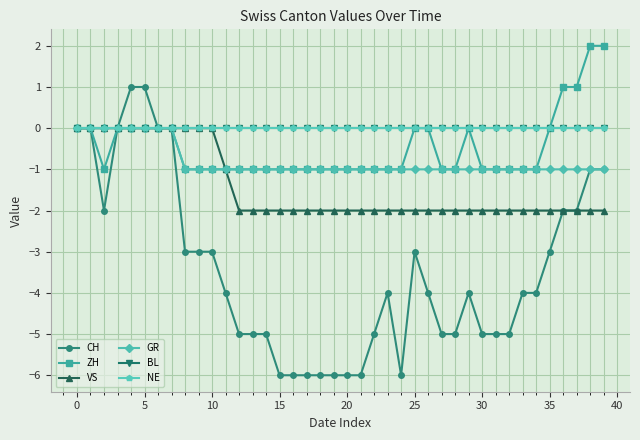

Is this an area chart (filled region under the line)?

No